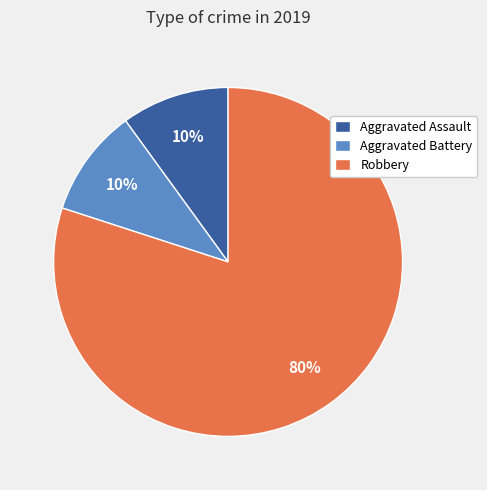

To the nearest percent, what is the combined percentage of Aggravated Assault and Aggravated Battery?

20%